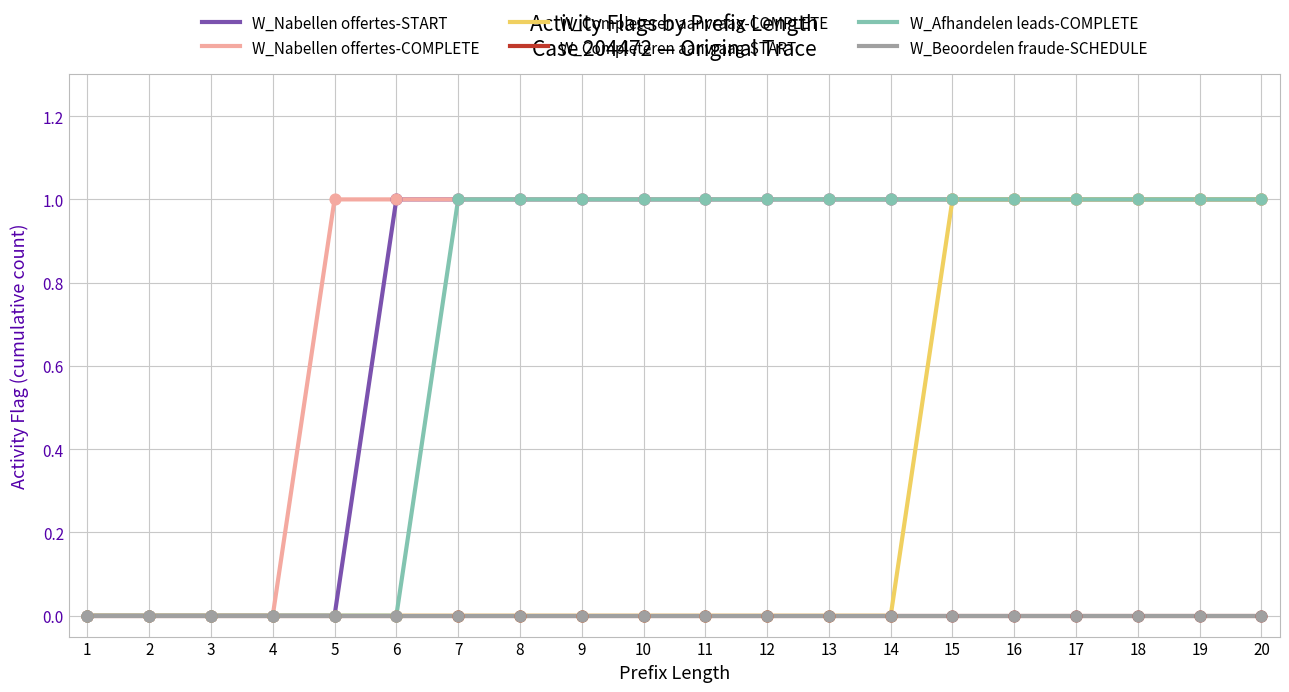

Does the chart have visible grid lines?

Yes